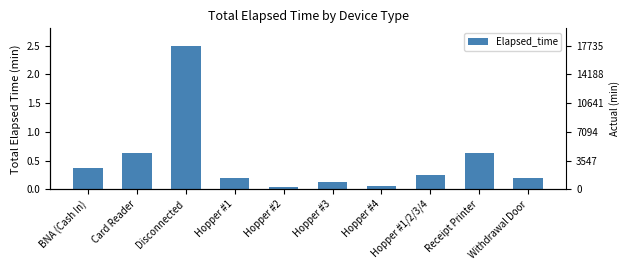

Does the chart contain any negative values?

No